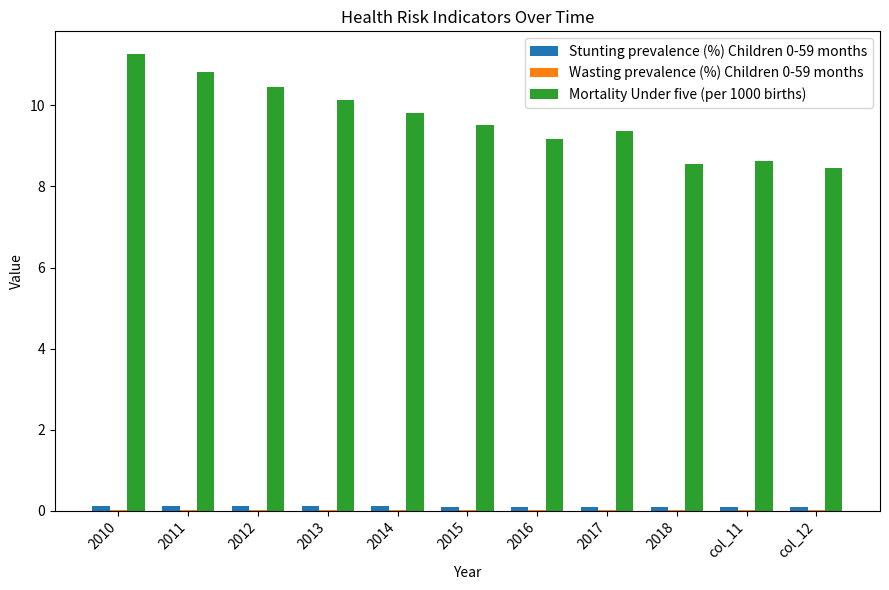

What is the sum of all Stunting prevalence (%) Children 0-59 months values?

1.1